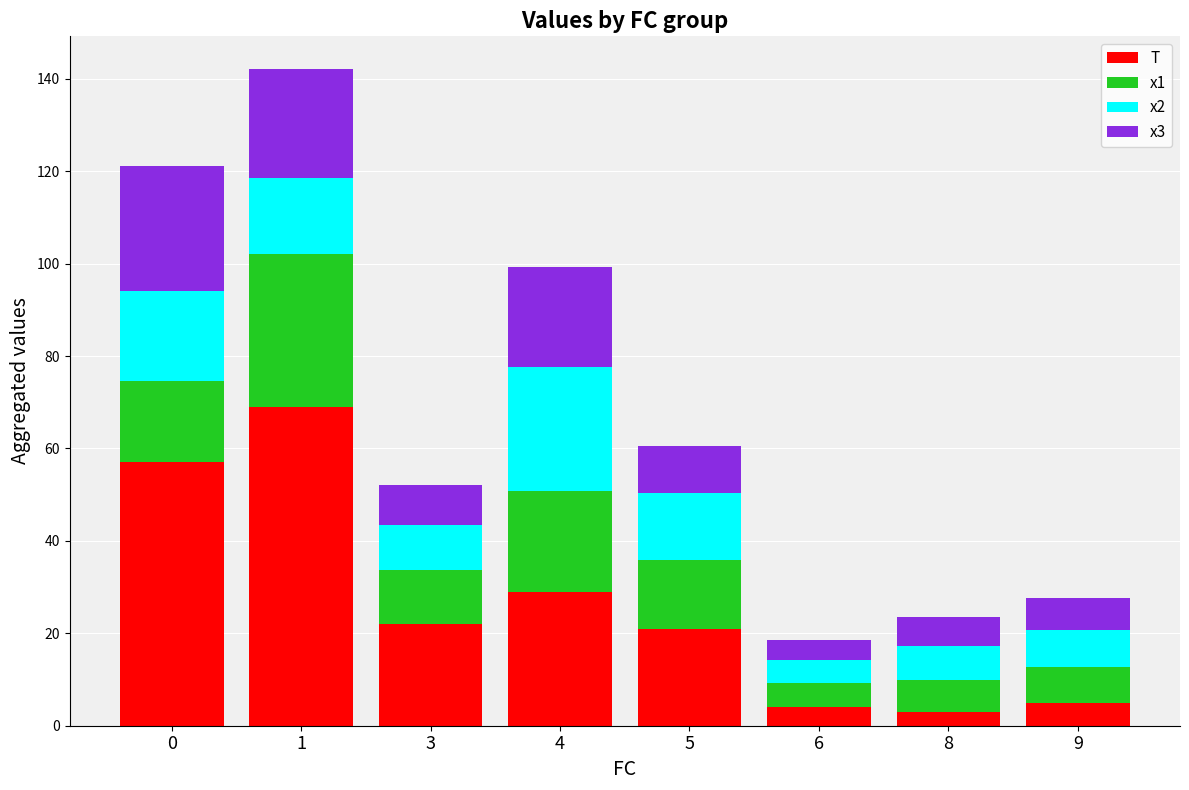

Which category has the highest value in the T series?

1